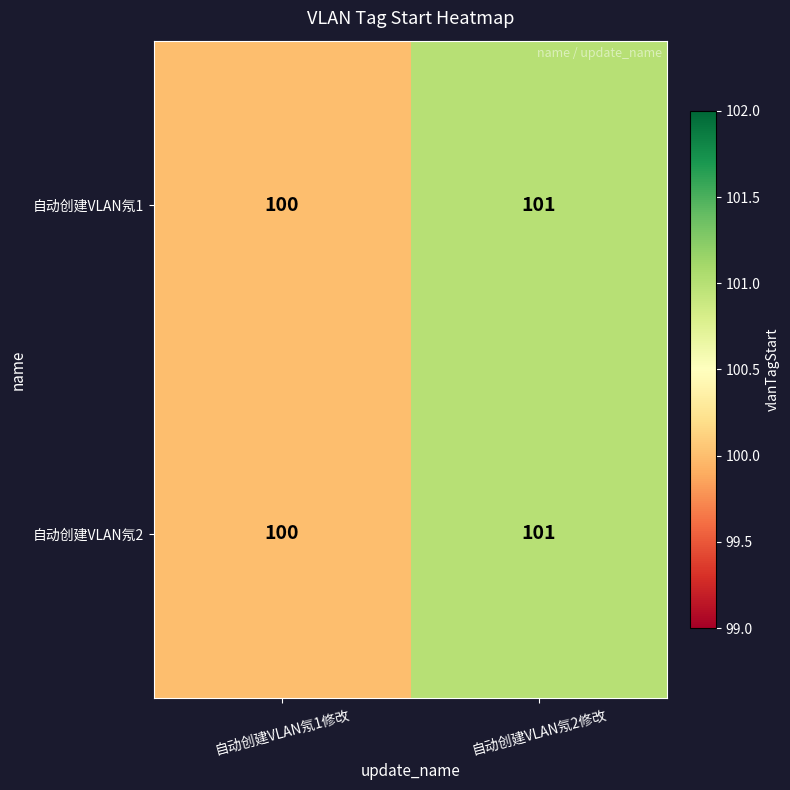

What is the sum of all 自动创建VLAN氖1 values?

201